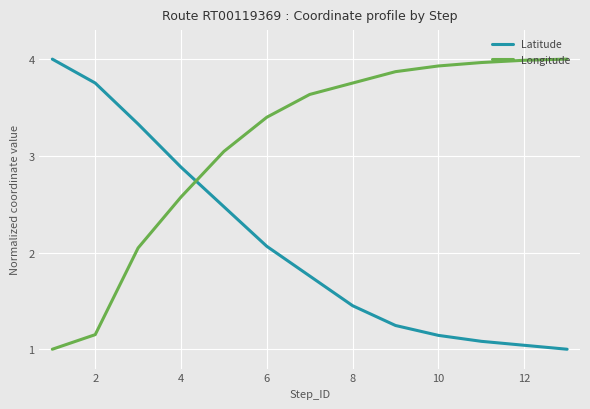

True or false: Longitude and Latitude intersect in this chart.

True